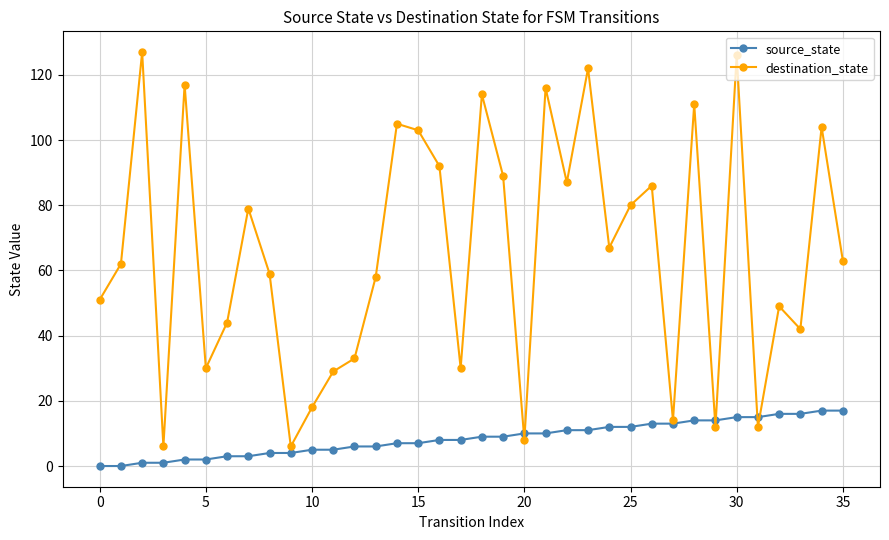

Does the chart have visible grid lines?

Yes